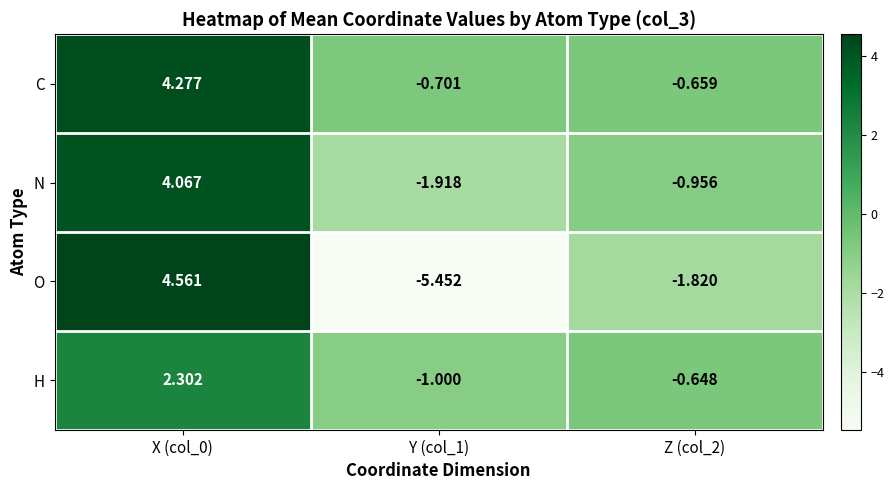

Is the value of H at Z (col_2) greater than the value of C at Z (col_2)?

Yes